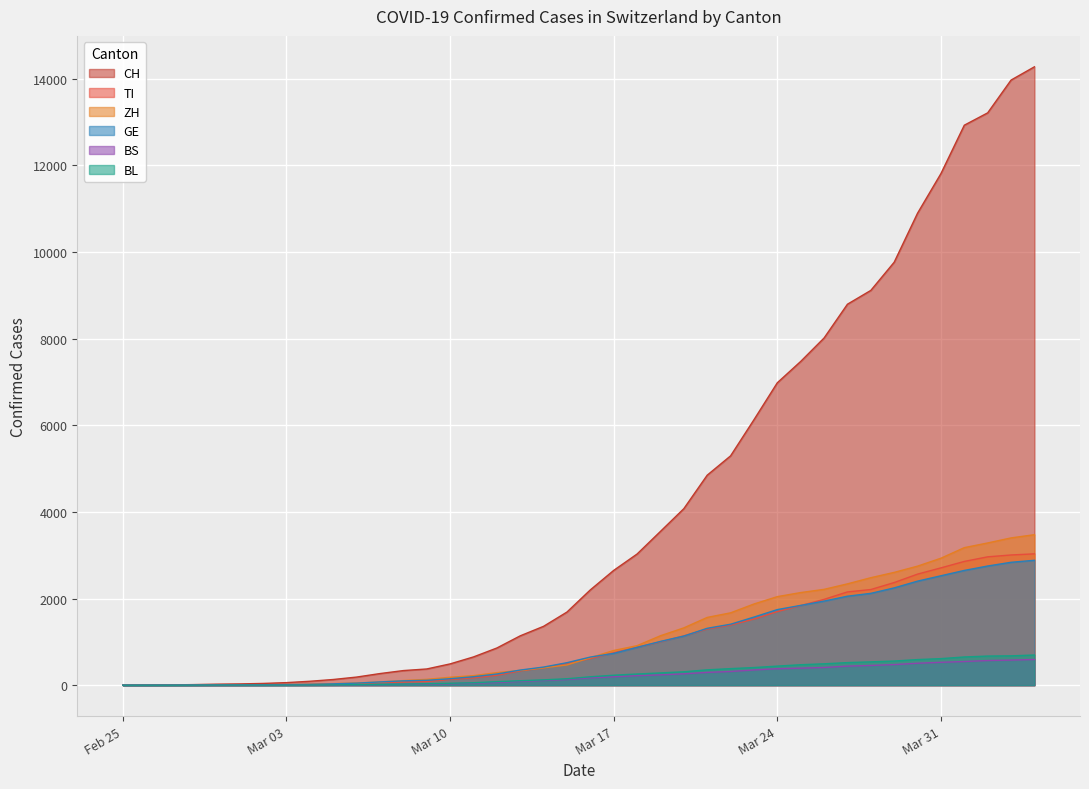

True or false: GE and CH intersect in this chart.

False